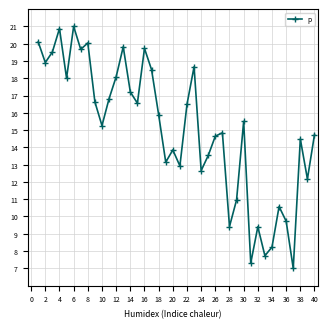

What is the maximum value shown in the chart?

21.0